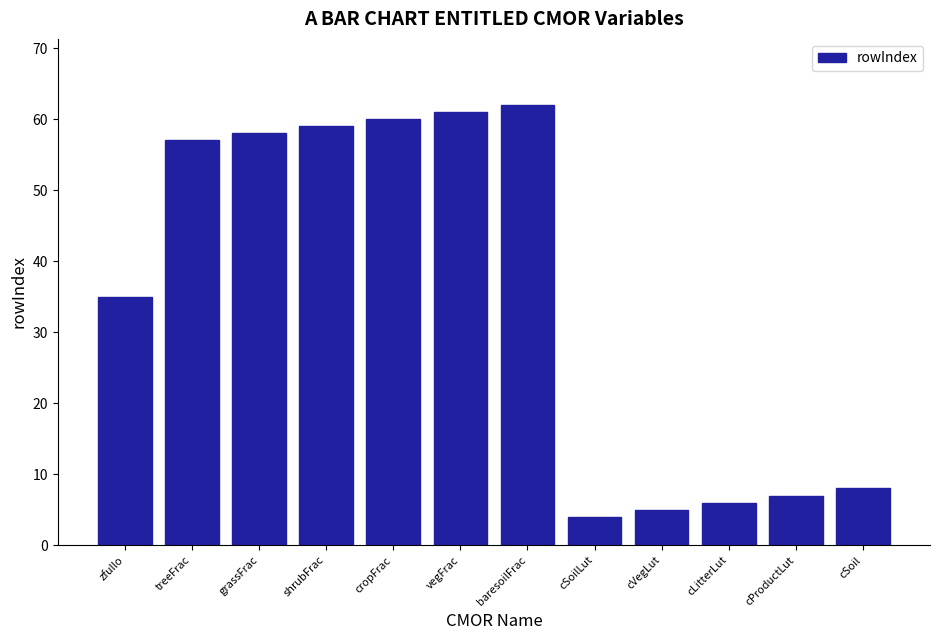

What is the smallest value displayed?

4